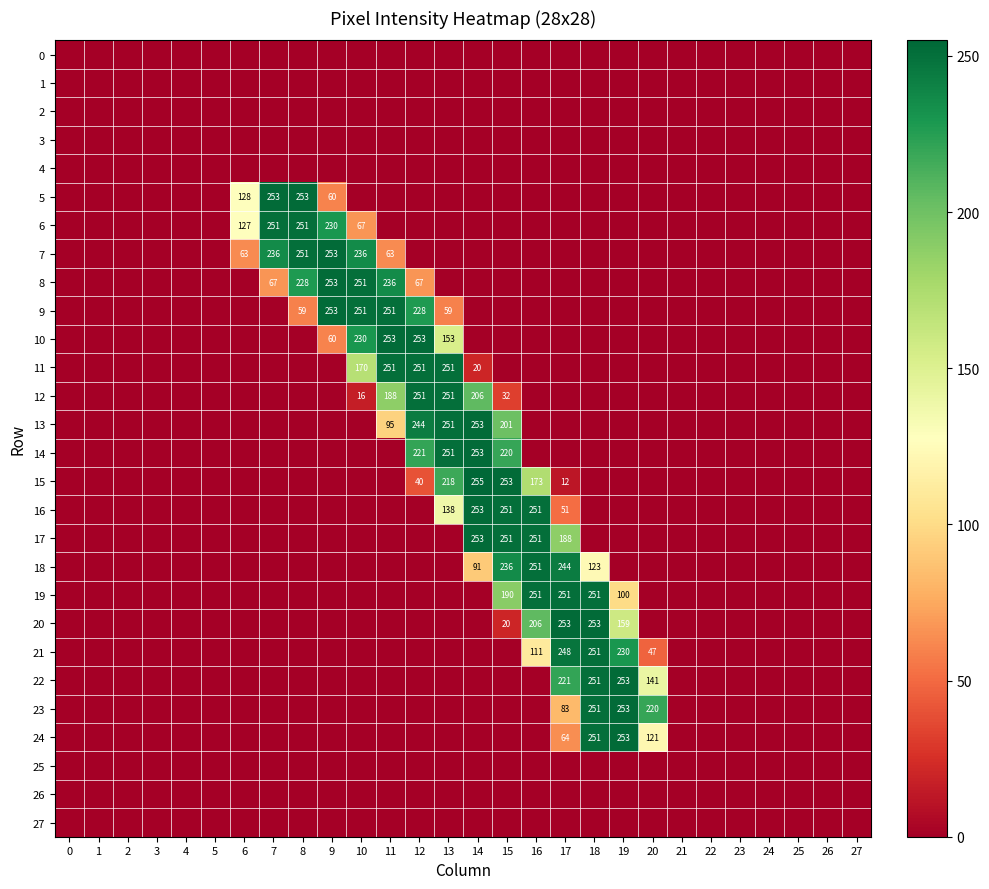

True or false: 7 has a value of 0 at 26.

True